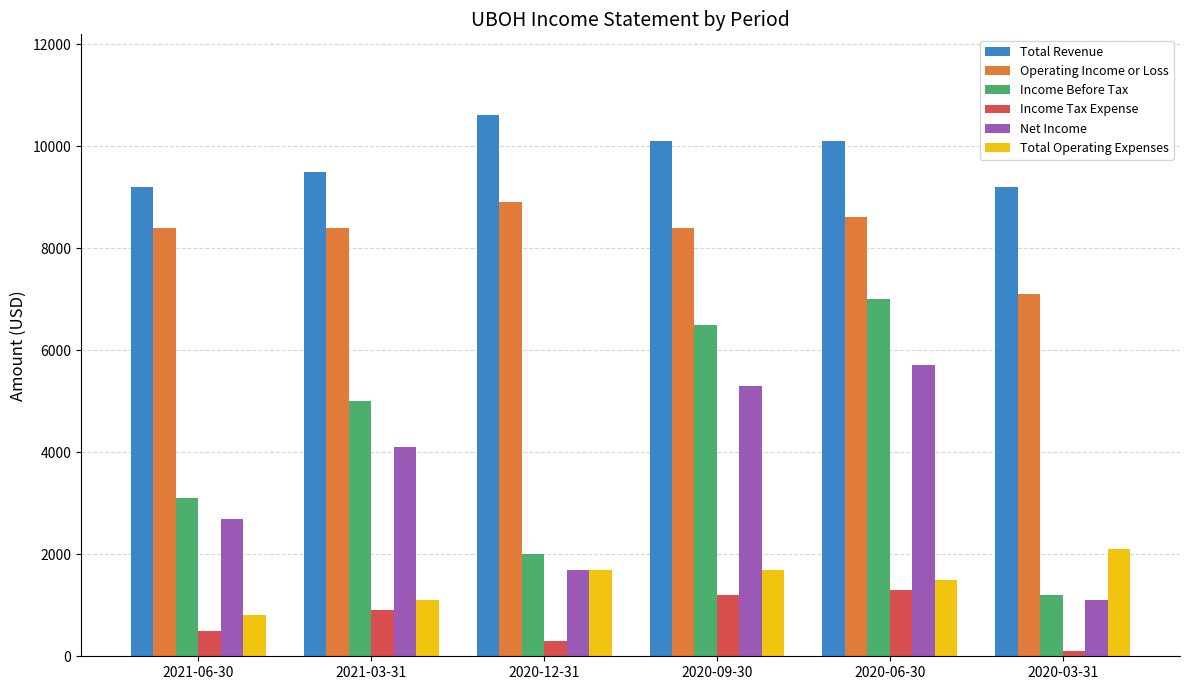

List the labels in order of Income Tax Expense value, smallest first.

2020-03-31, 2020-12-31, 2021-06-30, 2021-03-31, 2020-09-30, 2020-06-30